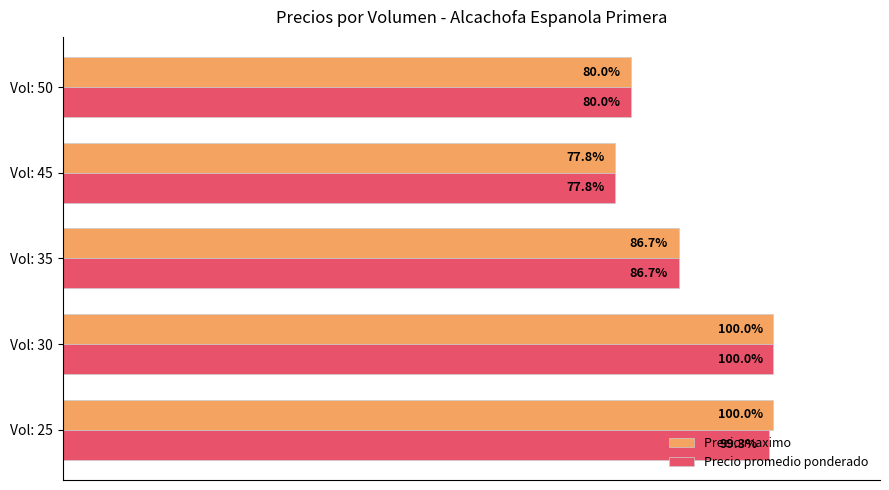

Which series has the largest total across all categories?

Precio maximo